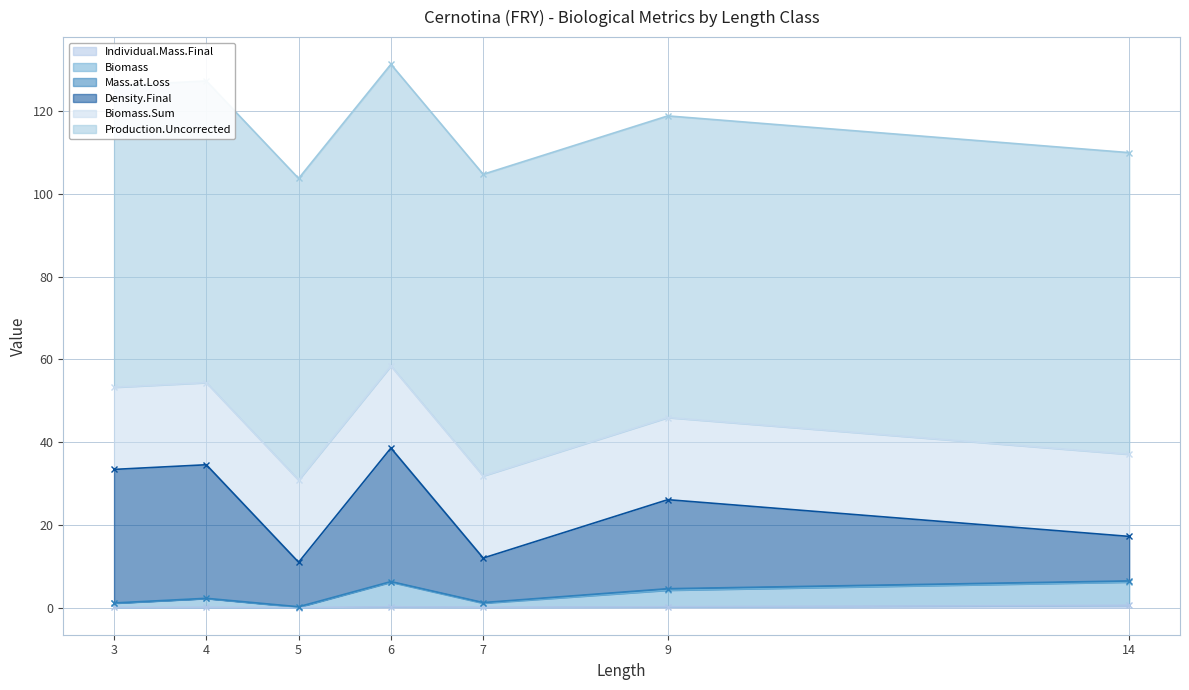

Which series changed the most between 3 and 5?

Density.Final